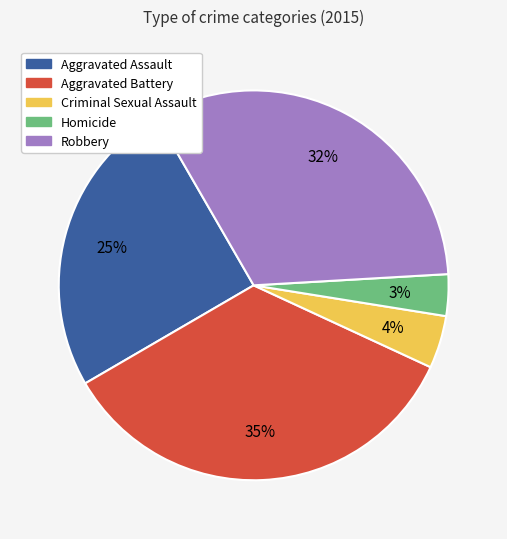

Rank the categories by value from lowest to highest.

Homicide, Criminal Sexual Assault, Aggravated Assault, Robbery, Aggravated Battery